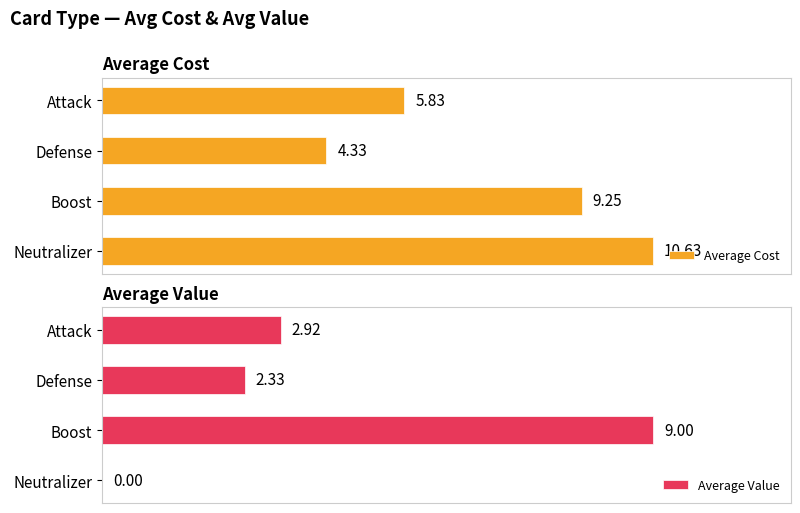

At which label does Average Value reach its peak?

Boost